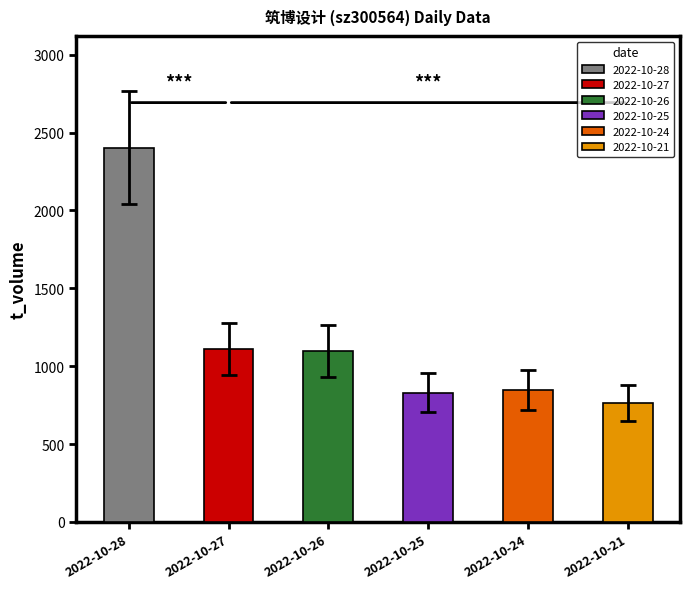

Between 2022-10-24 and 2022-10-26, which is larger?

2022-10-26